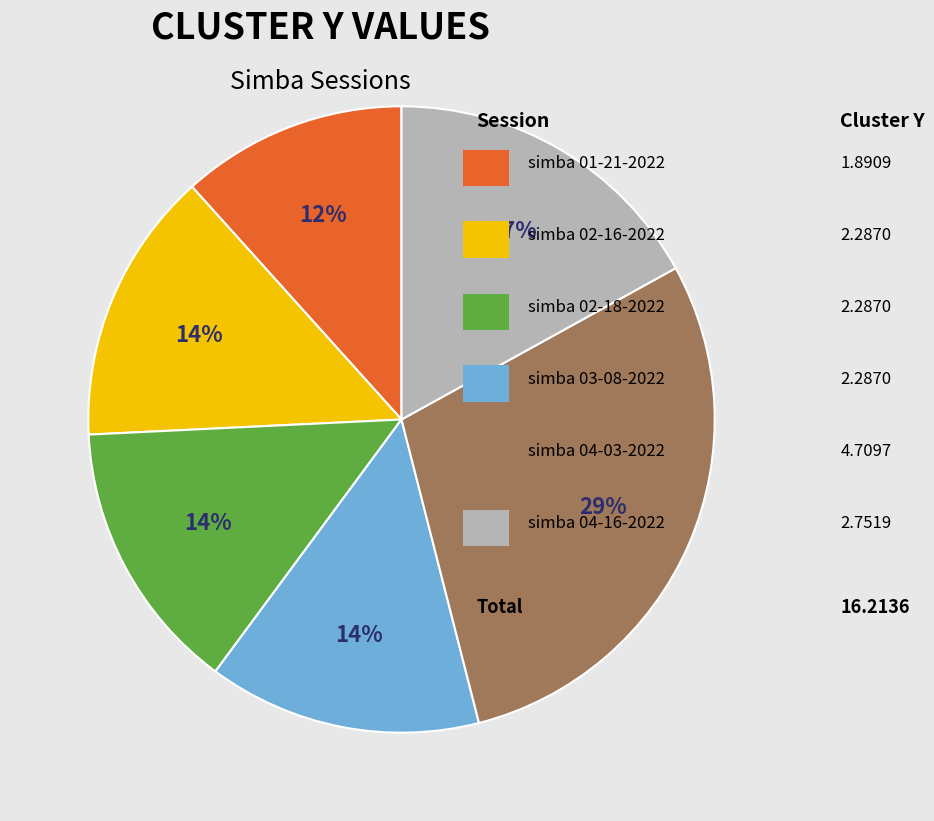

To the nearest percent, what is the average slice percentage?

17%